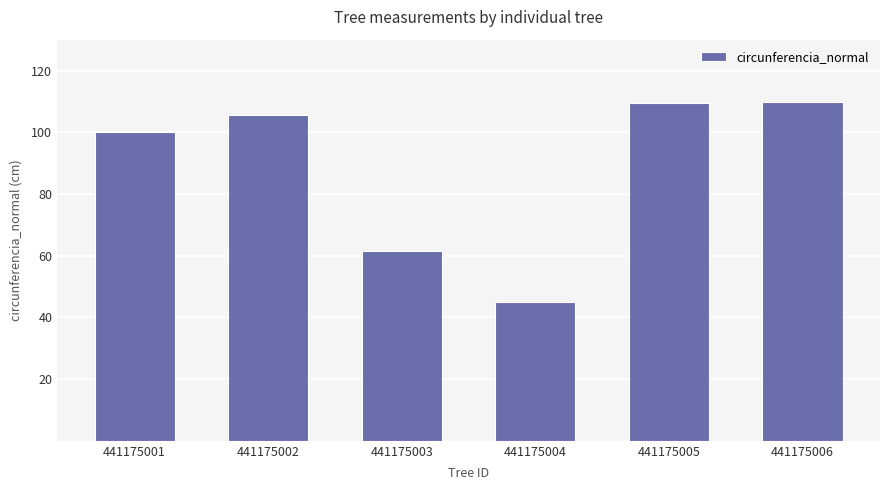

Where is the data nearest to the value 77?

441175003